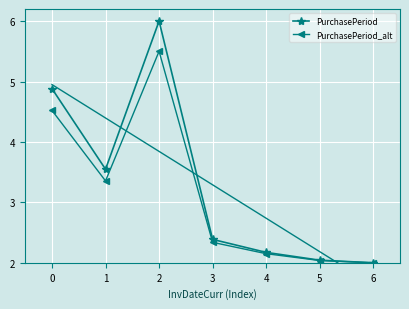

The PurchasePeriod_alt series shows 3.4 at 1. True or false?

True